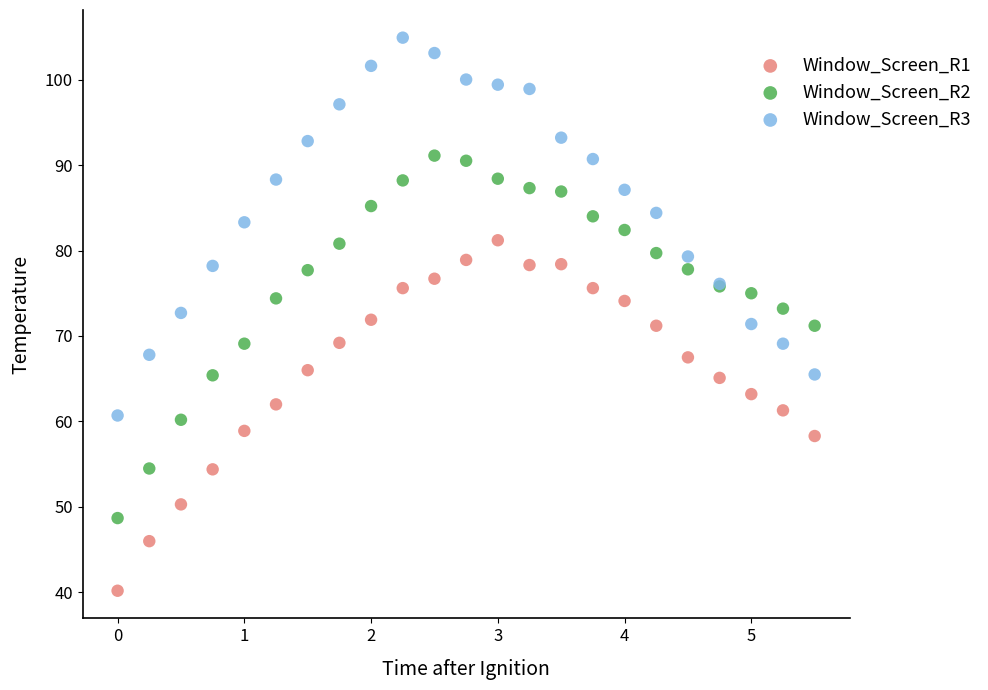

What are all the series names shown in the legend?

Window_Screen_R1, Window_Screen_R2, Window_Screen_R3